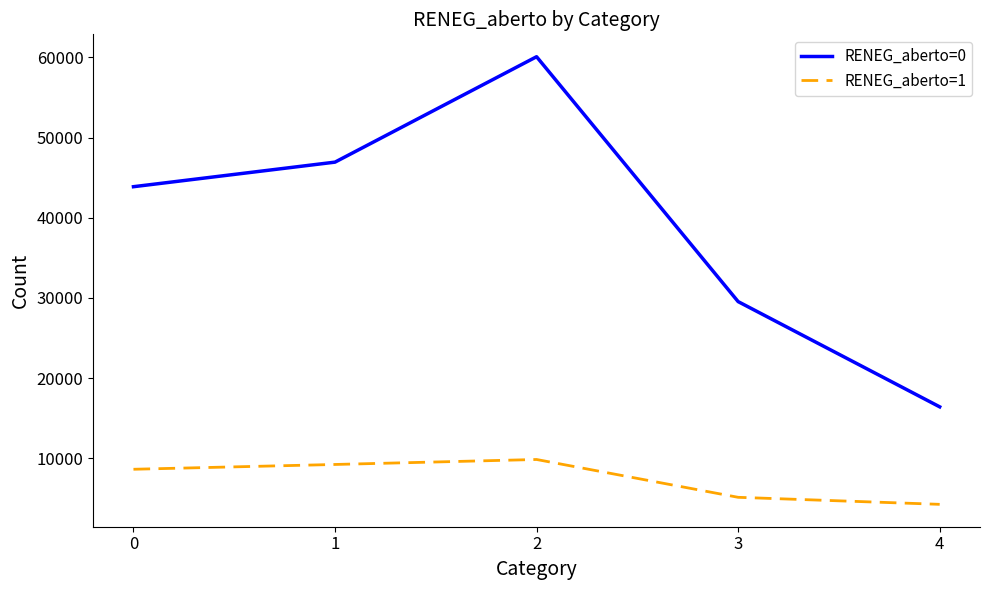

Rank the series by their maximum value, from lowest to highest.

RENEG_aberto=1, RENEG_aberto=0